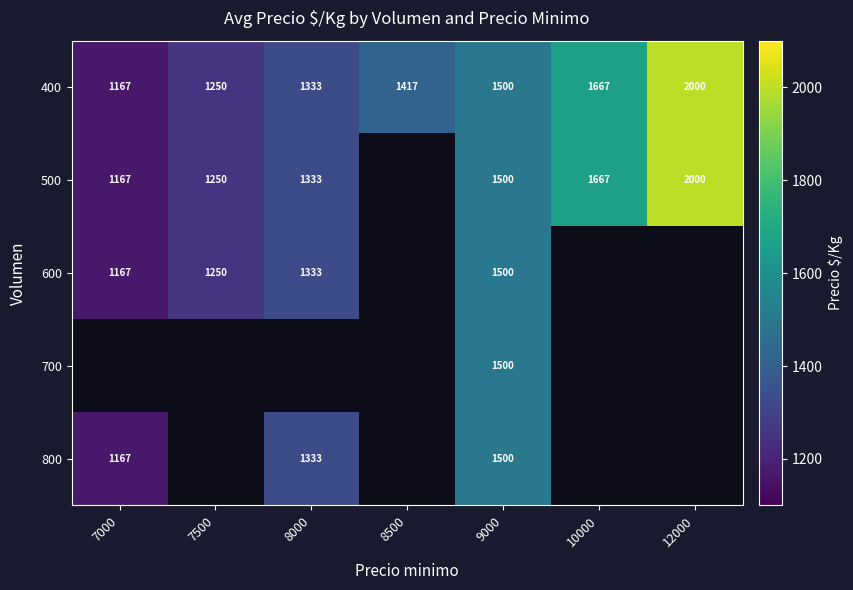

Is it true that 600 equals 1578 at 7000?

False